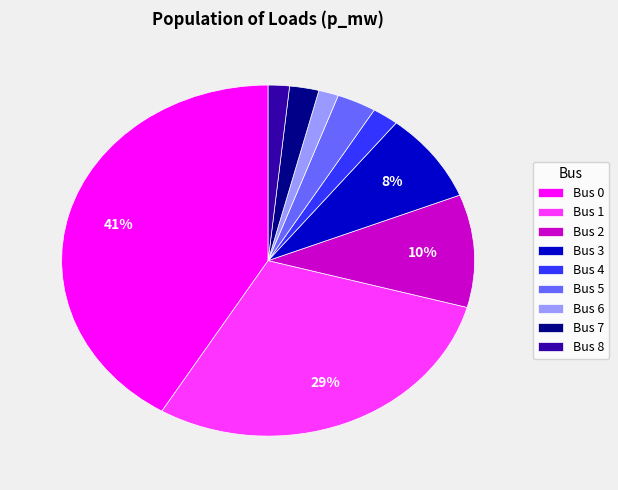

Combined, do Bus 2 and Bus 8 account for over 50%?

No